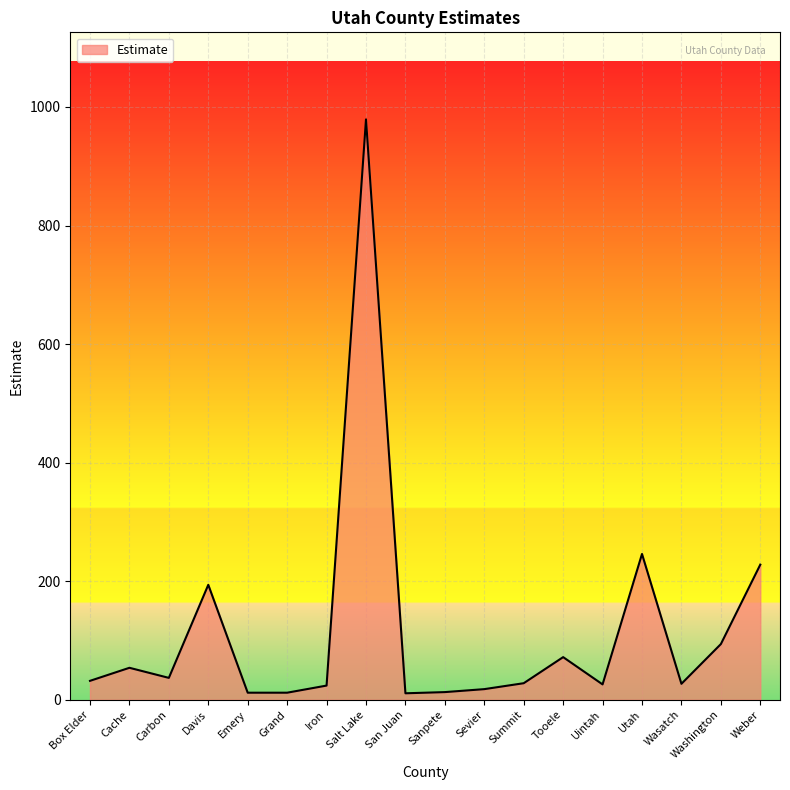

Which category has the highest value across all series?

Salt Lake